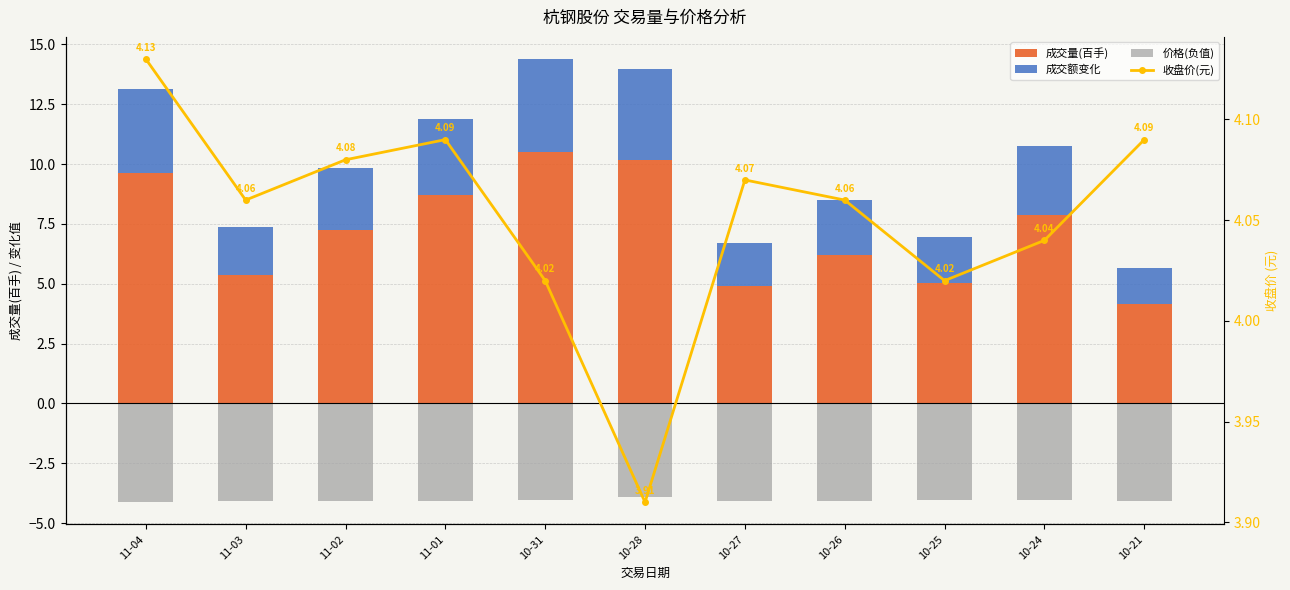

Where does the 成交量(百手) series first go above 7?

11-04